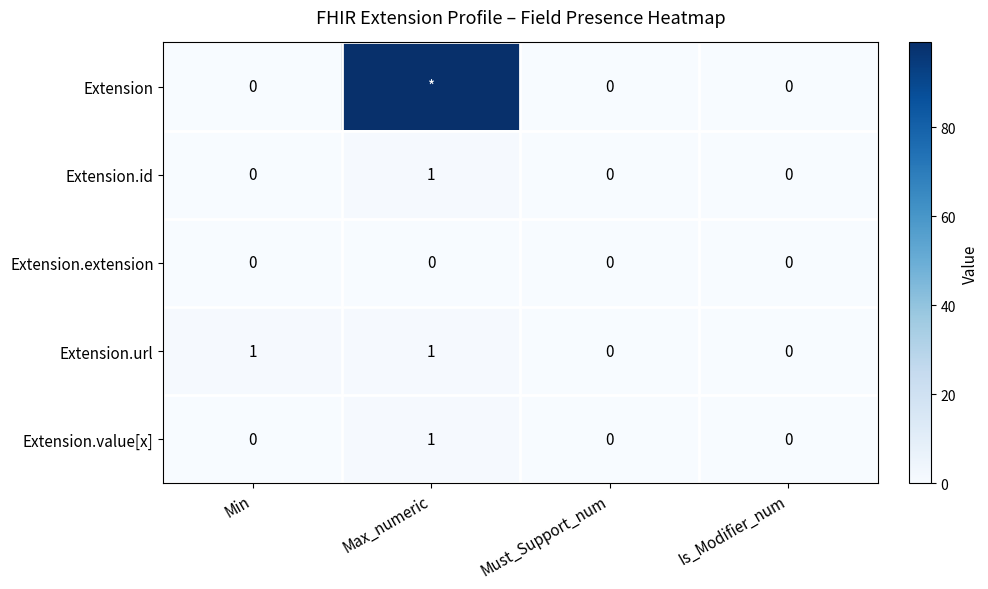

Between Min and Must_Support_num, which series saw the biggest shift?

Extension.url